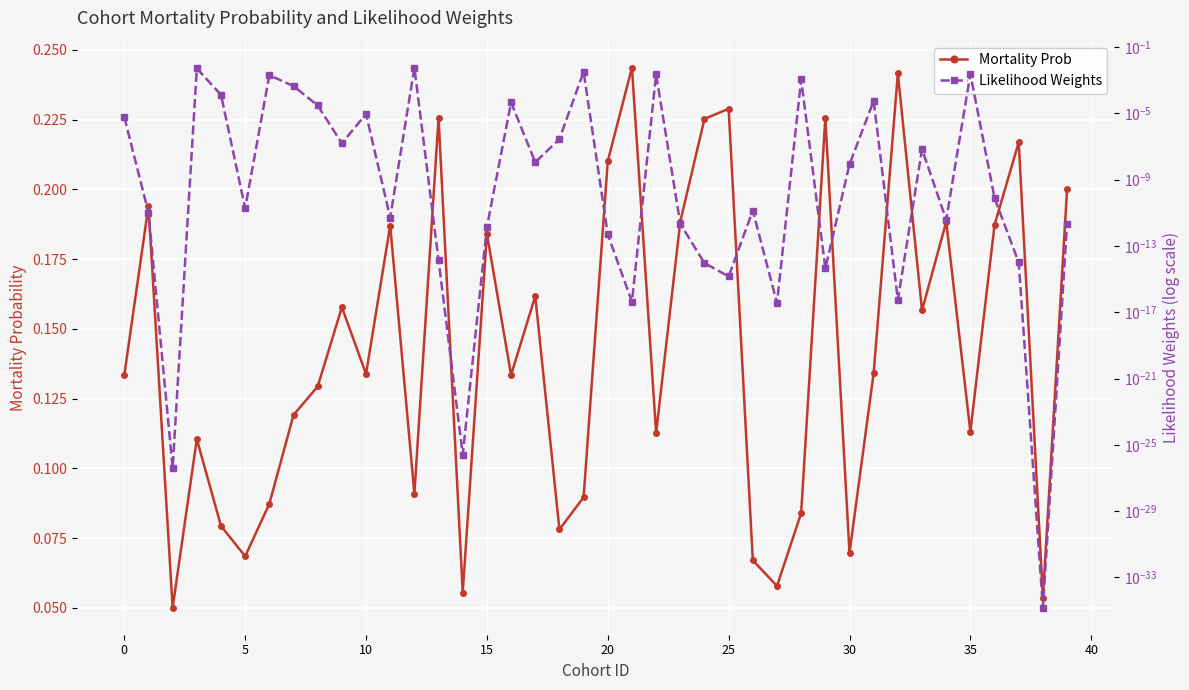

True or false: Mortality Prob has more than 2 interior local peaks.

True